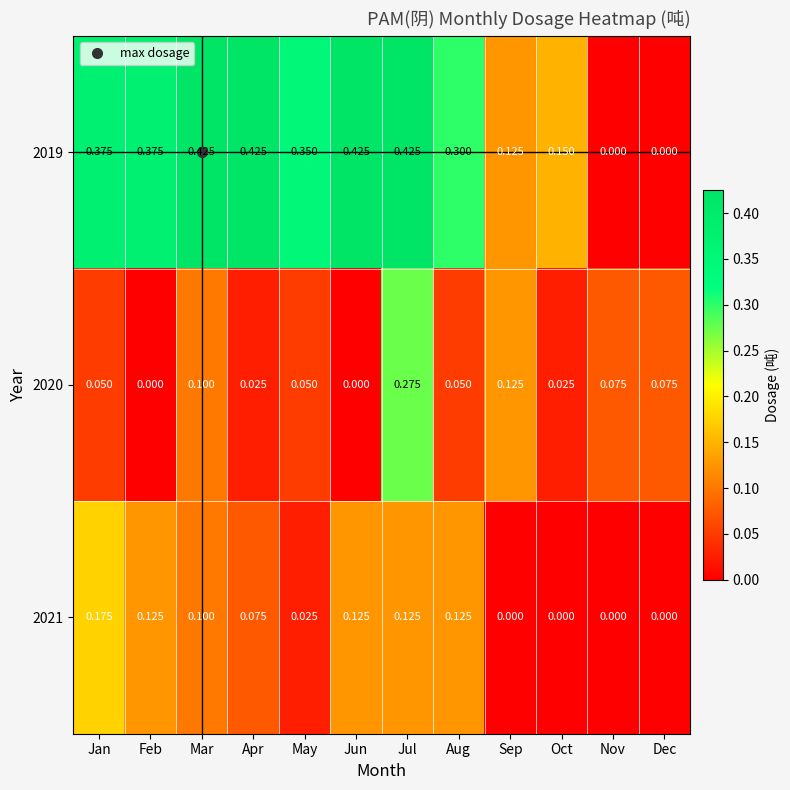

At which category is the sum across all series the highest?

Jul